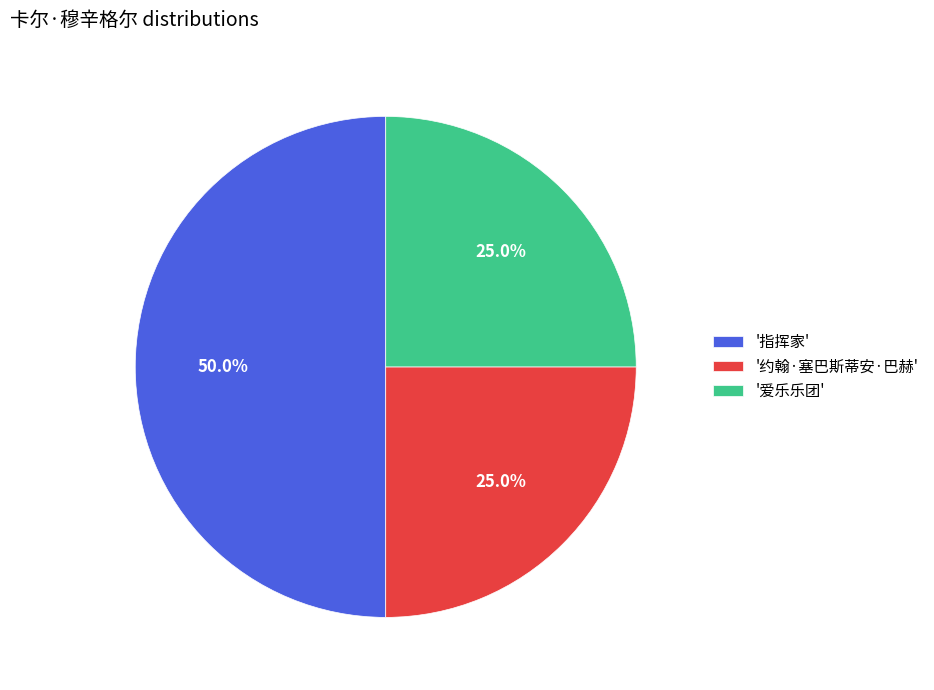

Between '约翰·塞巴斯蒂安·巴赫' and '指挥家', which is larger?

'指挥家'